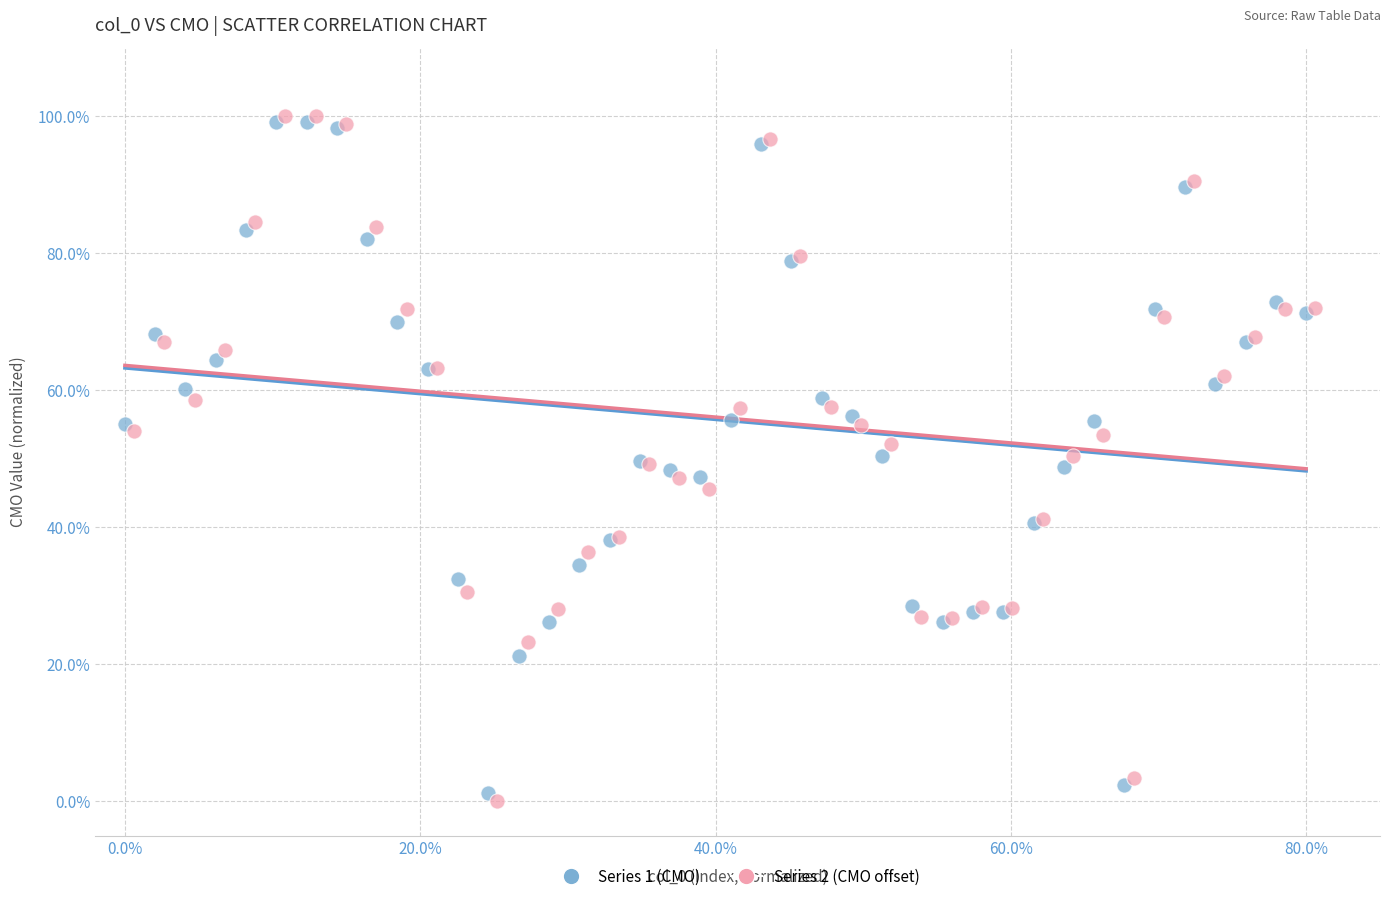

Which series reaches the maximum Y coordinate?

Series 2 (CMO offset)